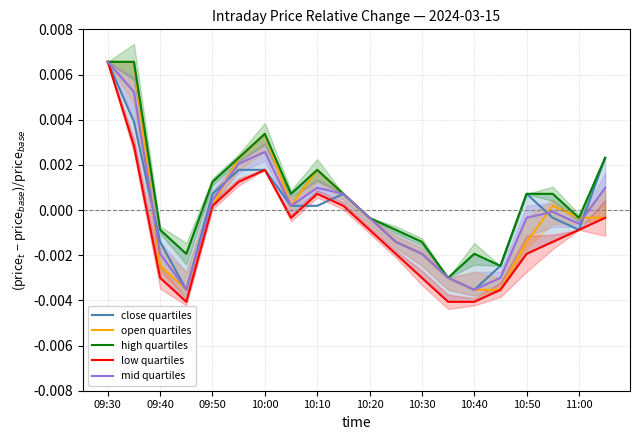

The mid quartiles series shows 0.0 at 09:40. True or false?

False